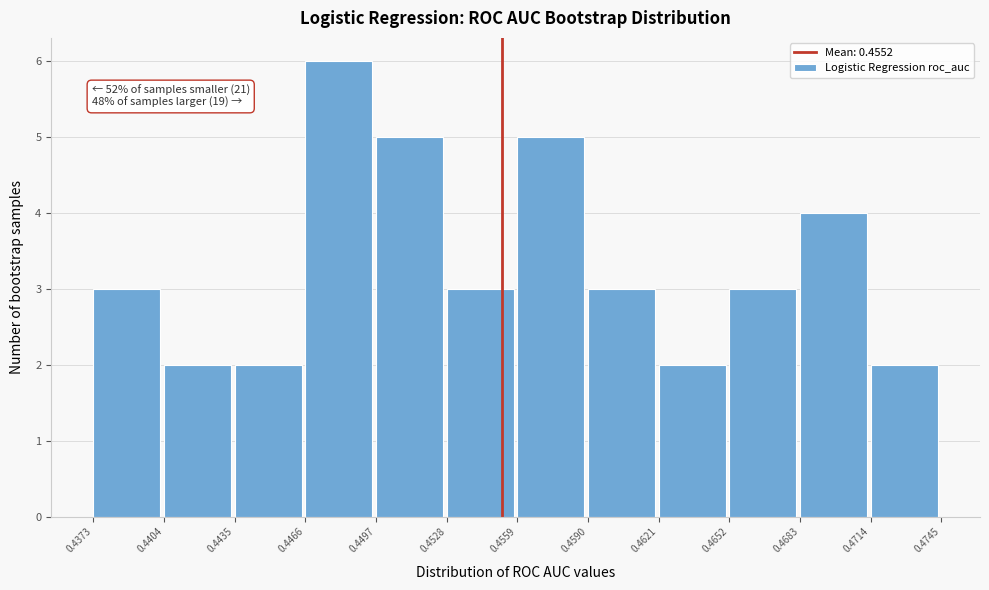

Over which range of the x-axis is the bar tallest?

0.4466 to 0.4497